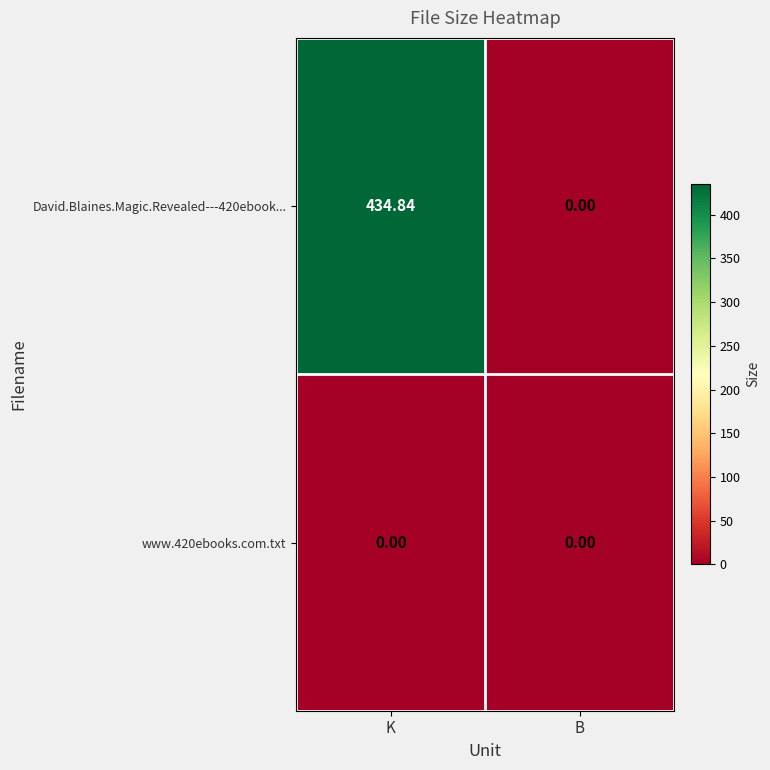

Where does the David.Blaines.Magic.Revealed---420ebook... series first go above 434?

K